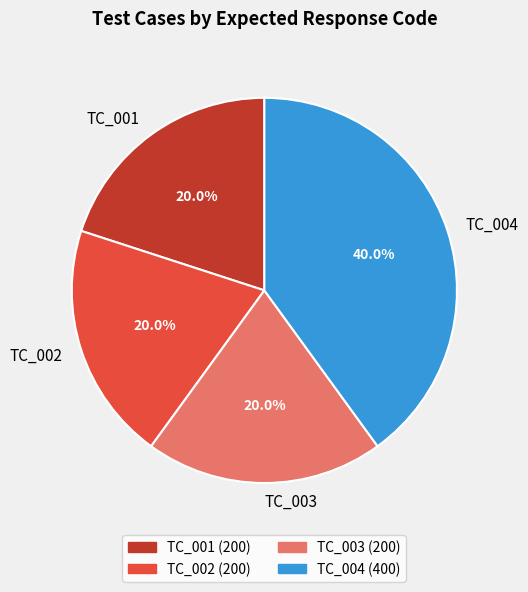

What is the largest slice in the pie chart?

TC_004